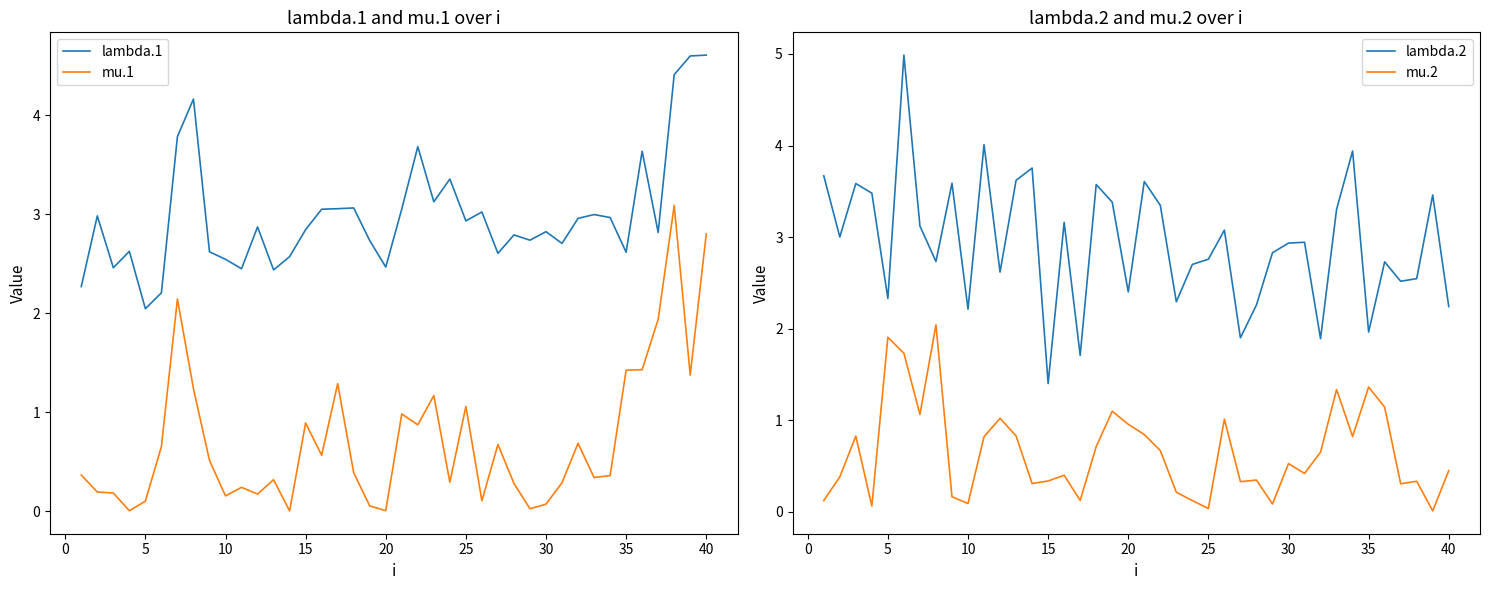

What is the maximum value for mu.1?

3.1